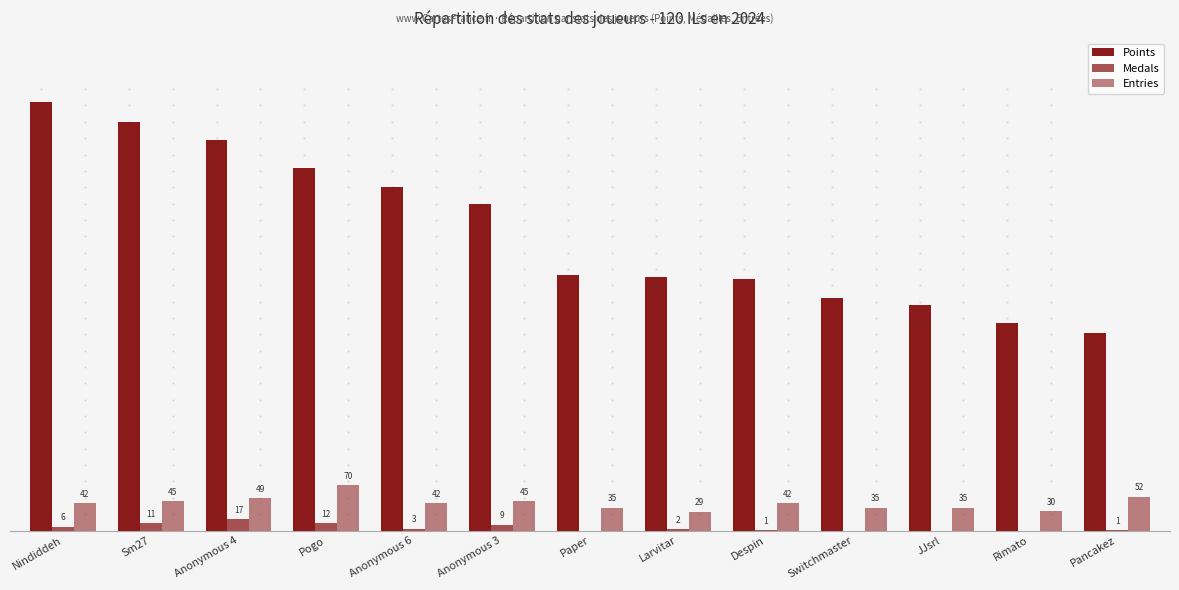

Reading left to right, what are all the values shown in this chart?

Points: 655	624	597	554	526	500	391	387	385	356	345	317	302
Medals: 6	11	17	12	3	9	0	2	1	0	0	0	1
Entries: 42	45	49	70	42	45	35	29	42	35	35	30	52